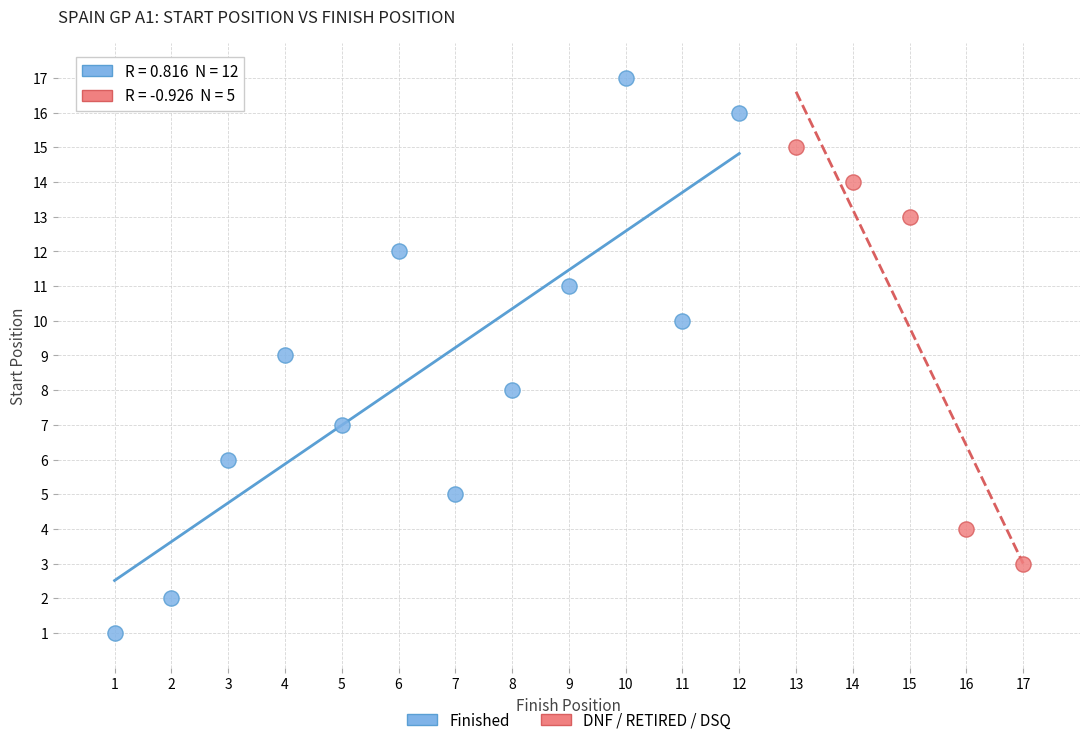

Which series reaches the maximum Y coordinate?

Finished